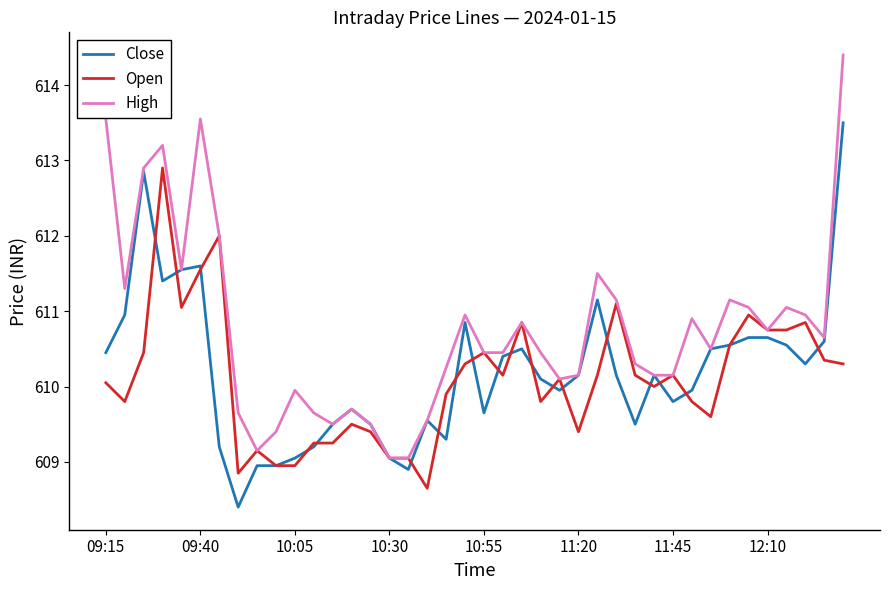

Which series has the largest range (max minus min)?

High